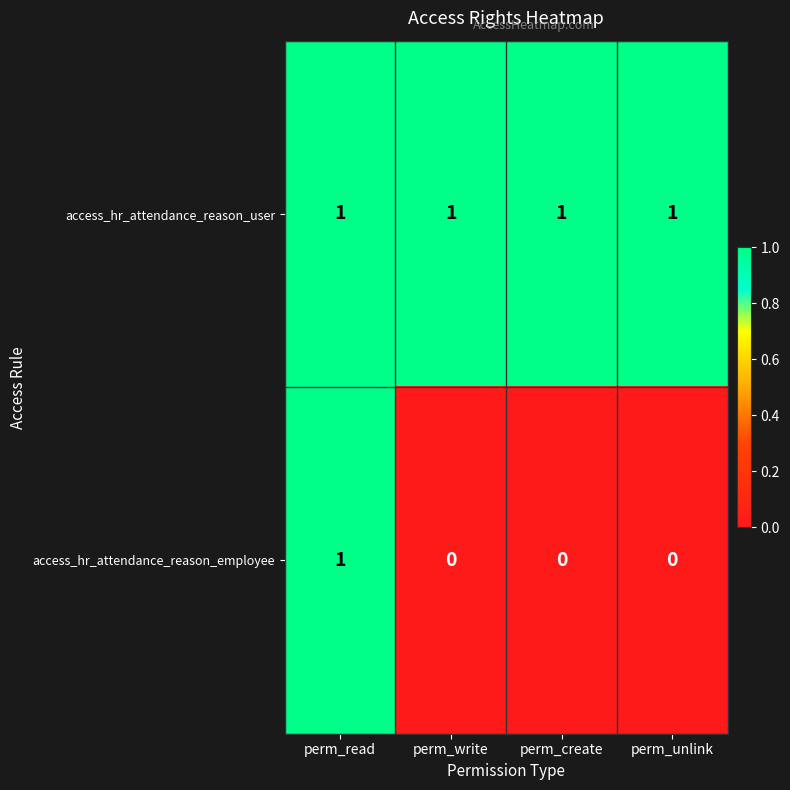

Rank the series at perm_unlink from highest to lowest value.

access_hr_attendance_reason_user, access_hr_attendance_reason_employee